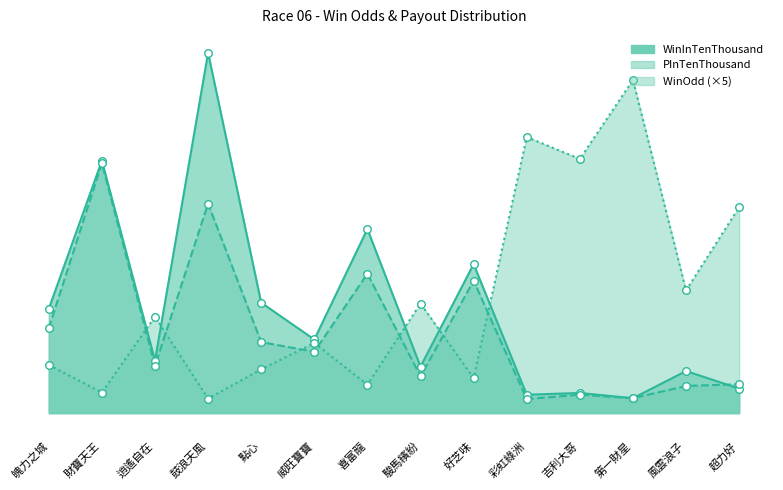

Which series has the largest Y range (max minus min)?

WinInTenThousand